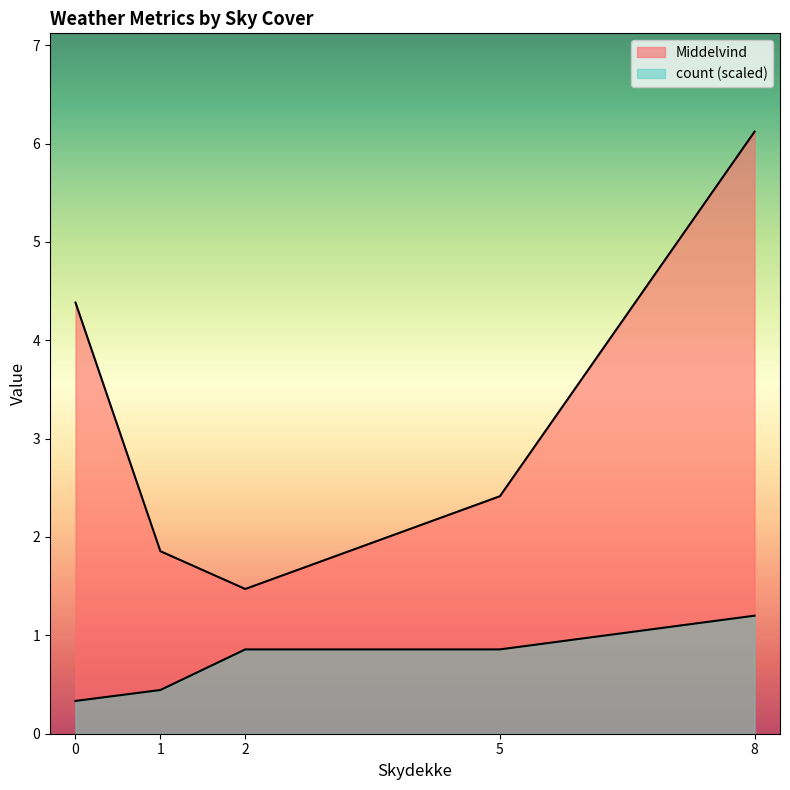

Is the value of count at 7 greater than the value of Middelvind at 1?

No